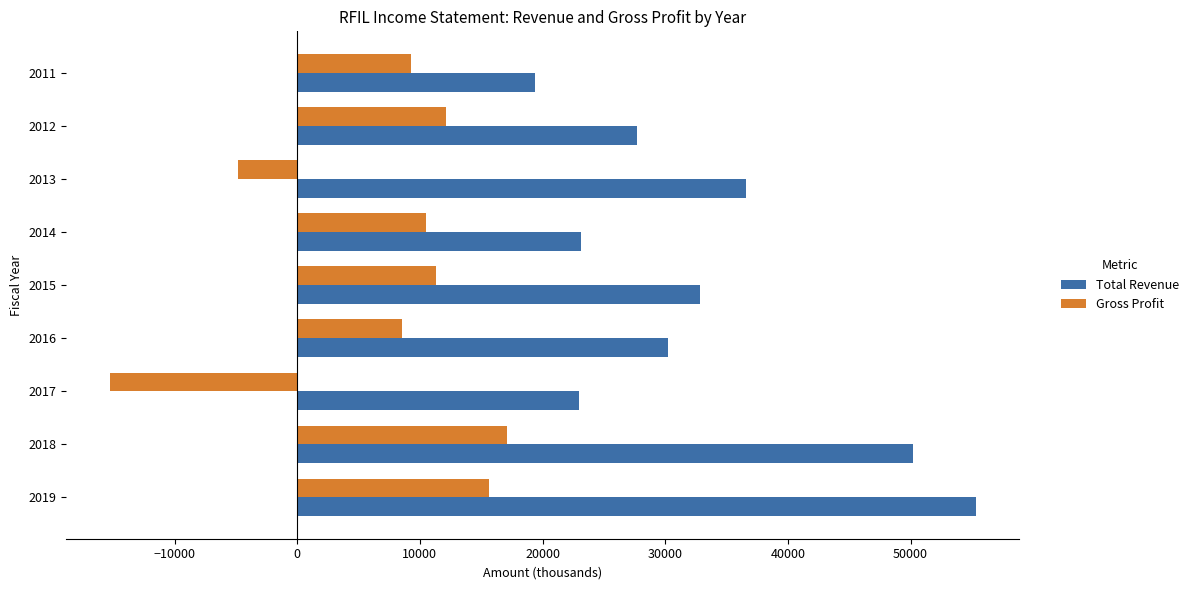

Which category has the highest value in the Total Revenue series?

2019